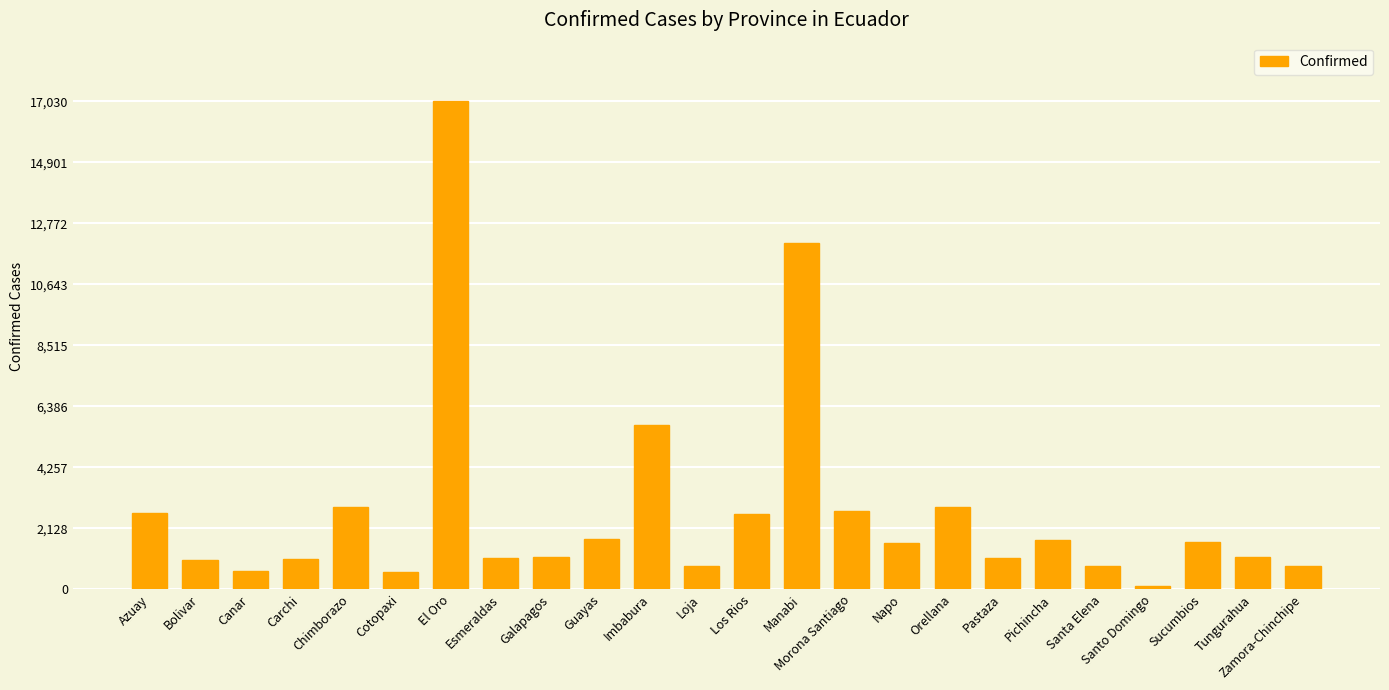

What is the label of the 13th bar from the left?

Los Rios